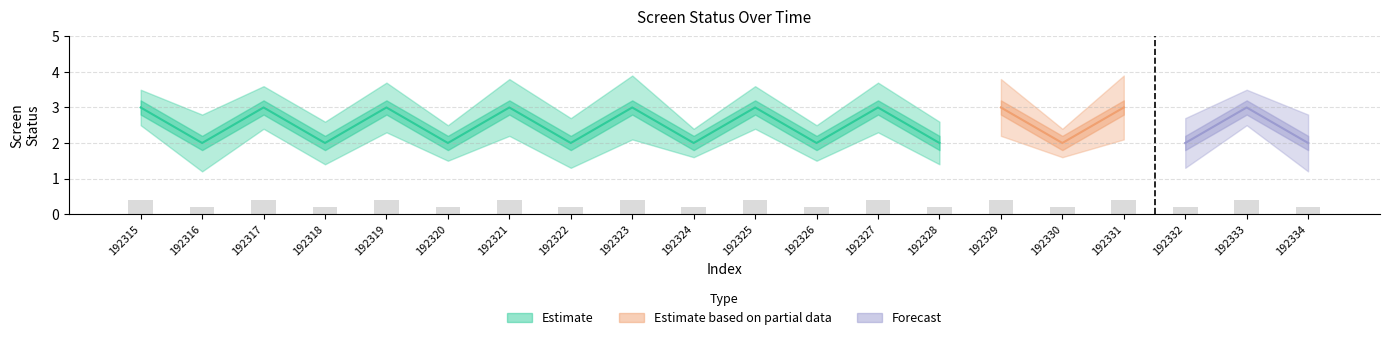

How many series are shown in this chart?

3